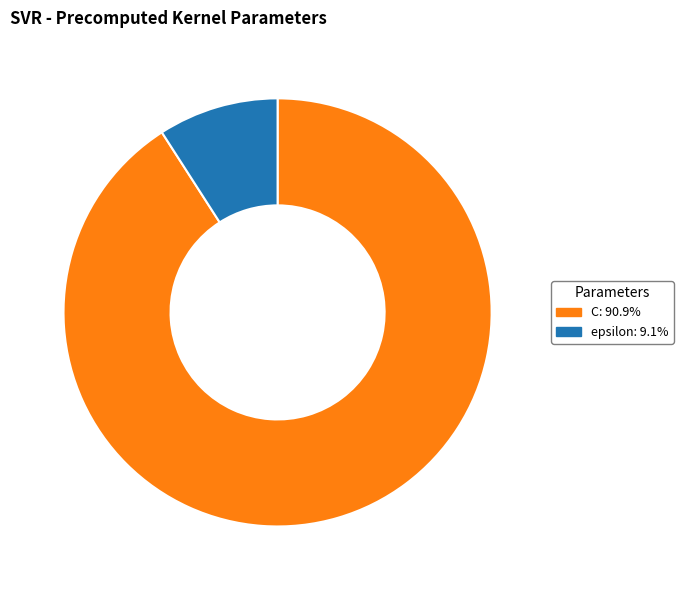

Do C: 90.9% and epsilon: 9.1% together represent more than half of the pie?

Yes